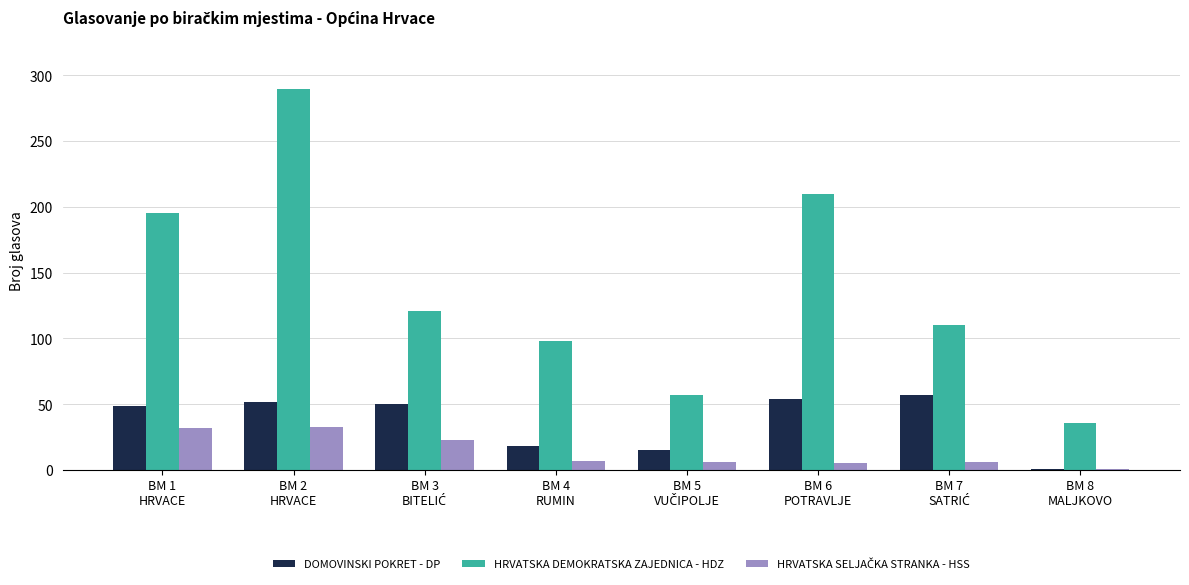

Are the bars grouped side by side (vs. stacked)?

Yes